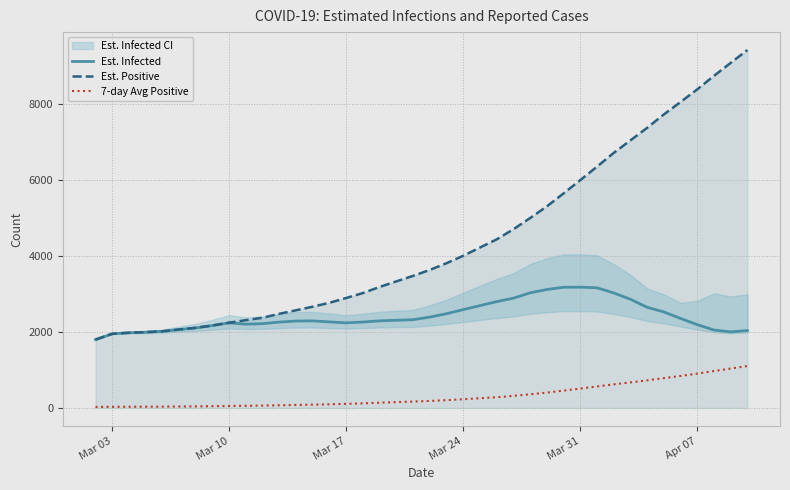

What is the maximum value shown in the chart?

9409.7